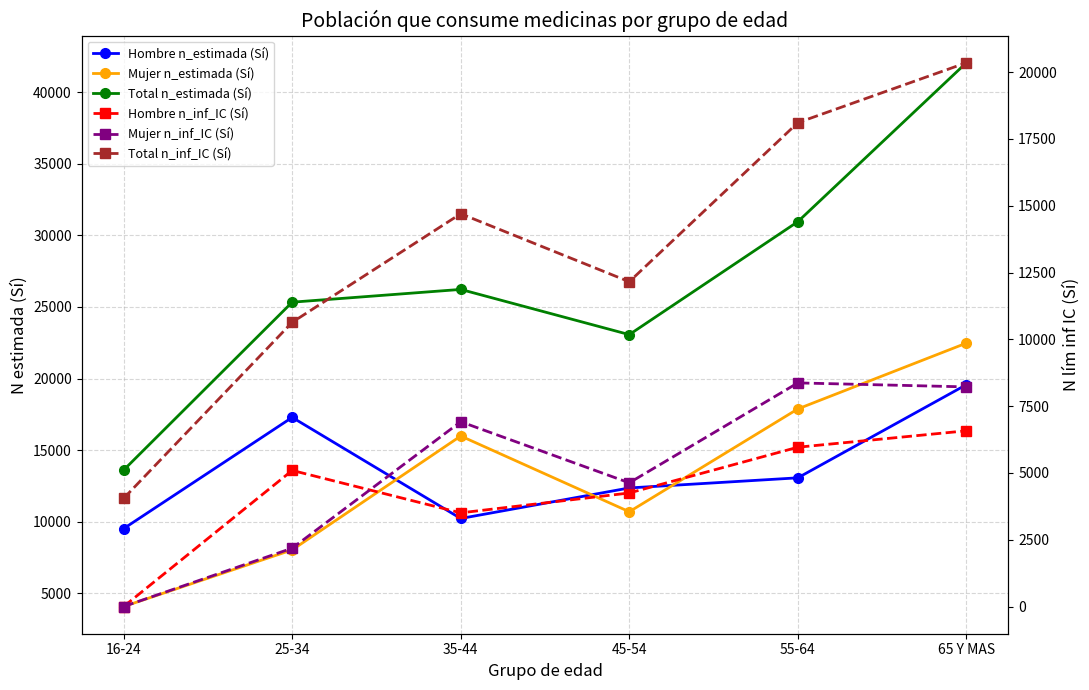

Between 25-34 and 45-54, which series saw the biggest shift?

Hombre n_estimada (Sí)